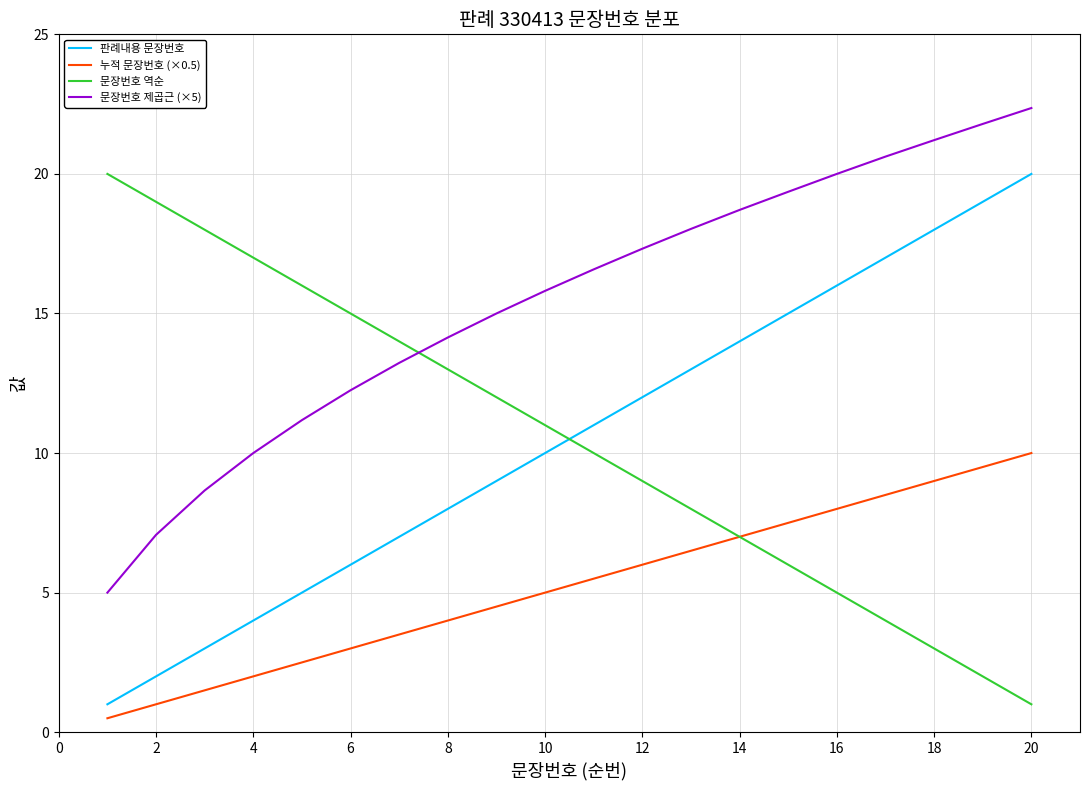

True or false: 문장번호 제곱근 (×5) has more than 1 points higher than both neighbors.

False